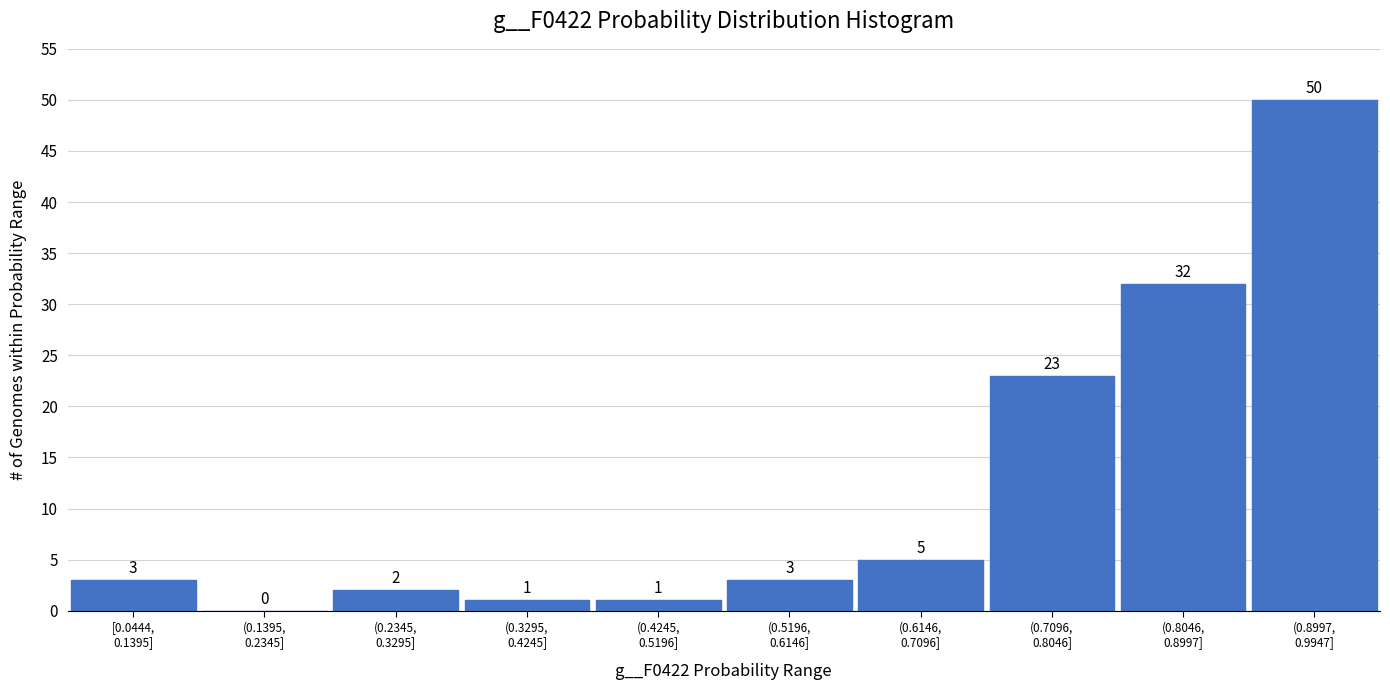

What is the sum of all values?

120